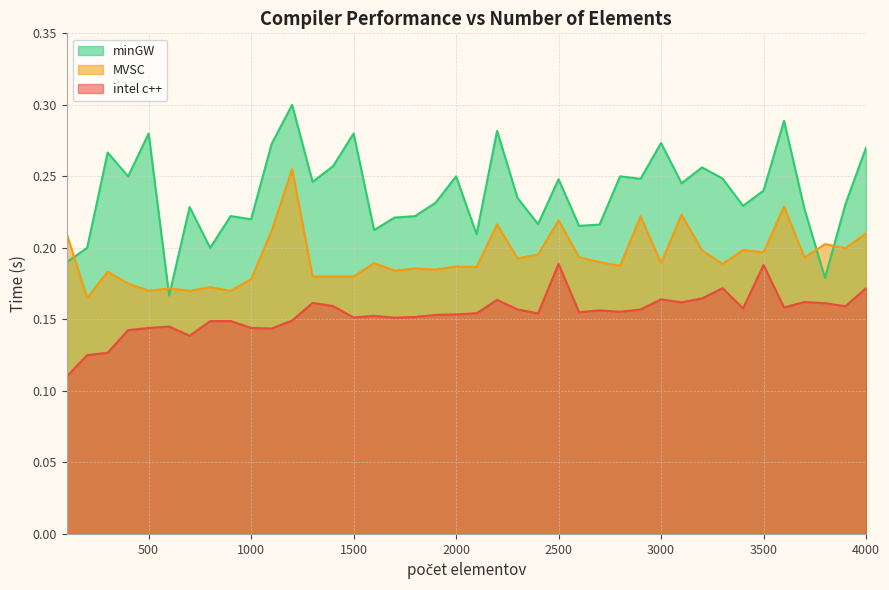

What is the sum of all intel c++ values?

6.2